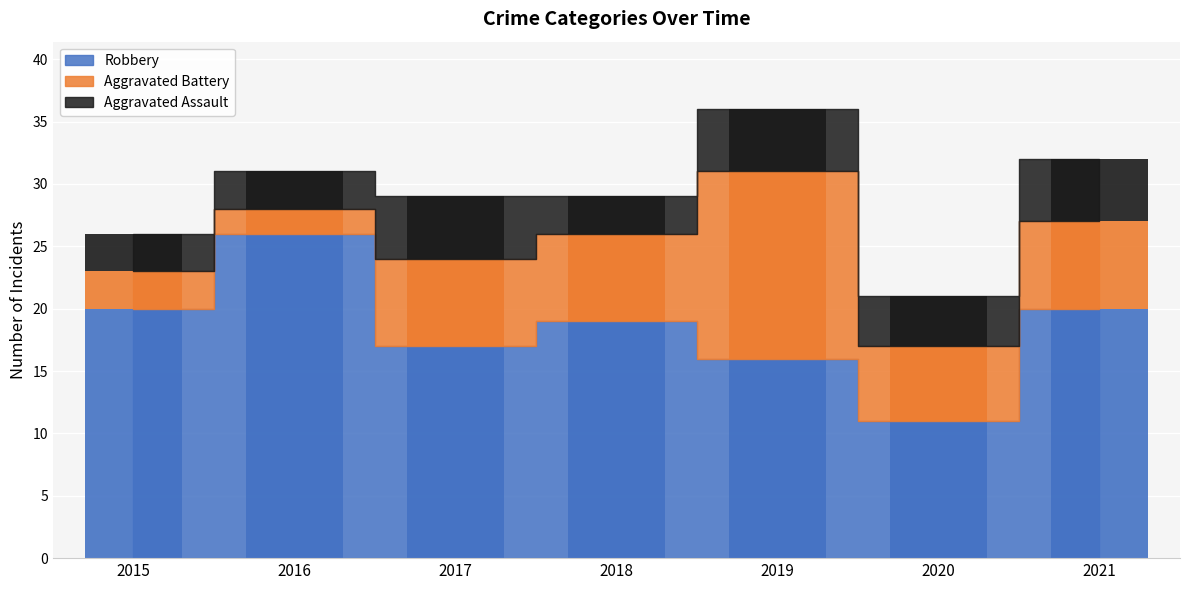

What is the value of the Aggravated Battery bar at the 6th from the left?

6